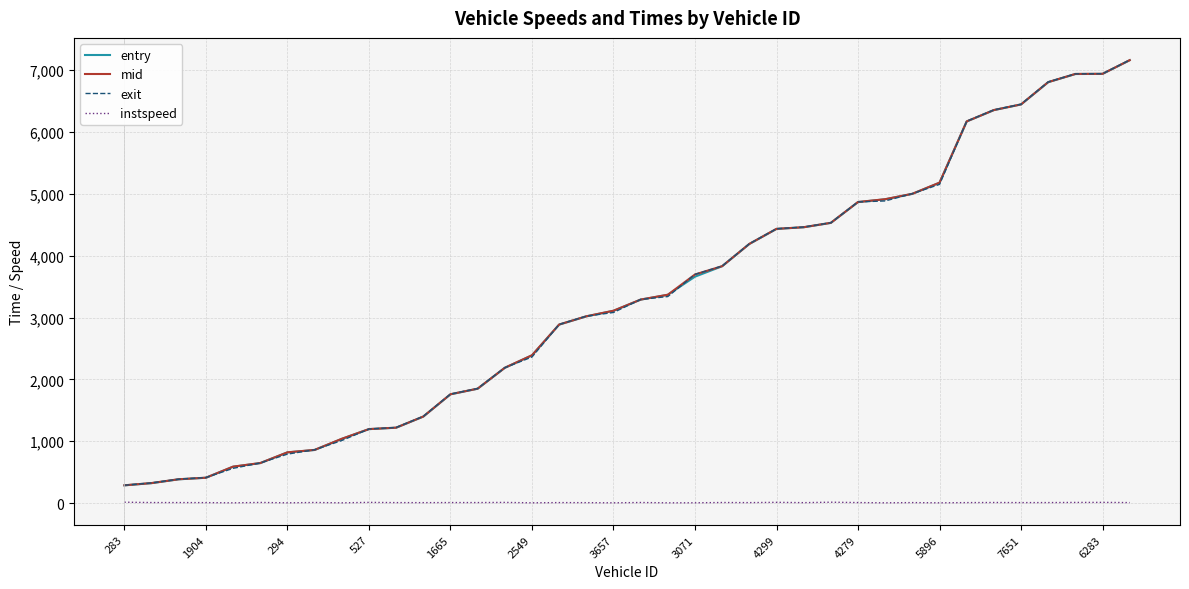

What is the maximum value shown in the chart?

7161.9